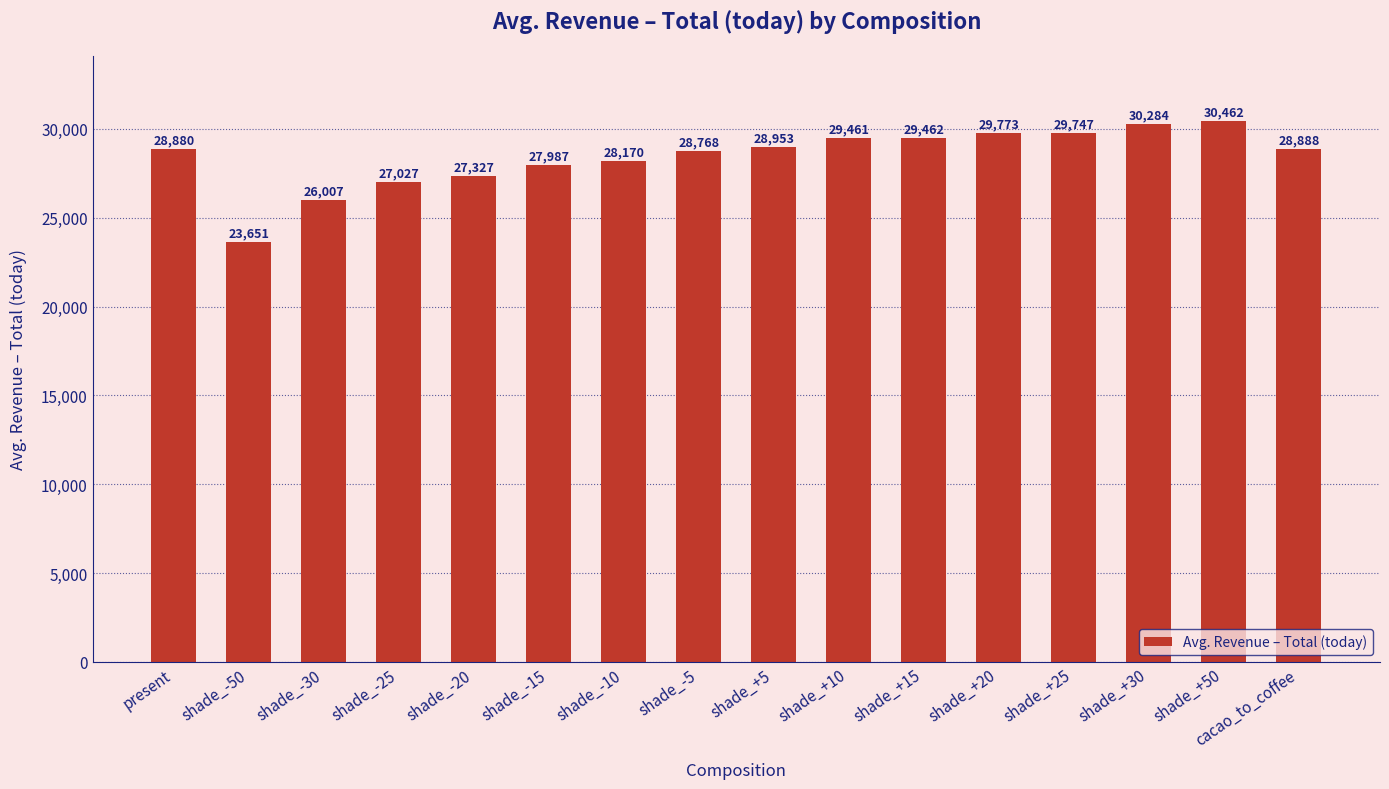

At which label does the data first exceed 28888?

shade_+5